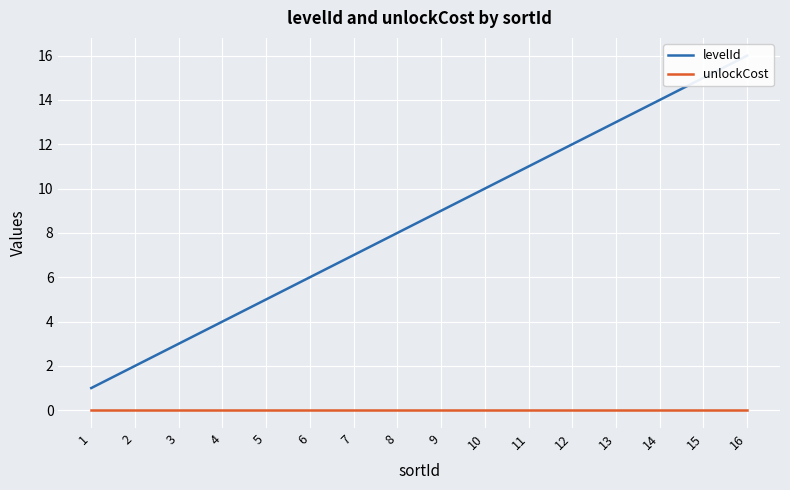

What is the sum of all levelId values?

136